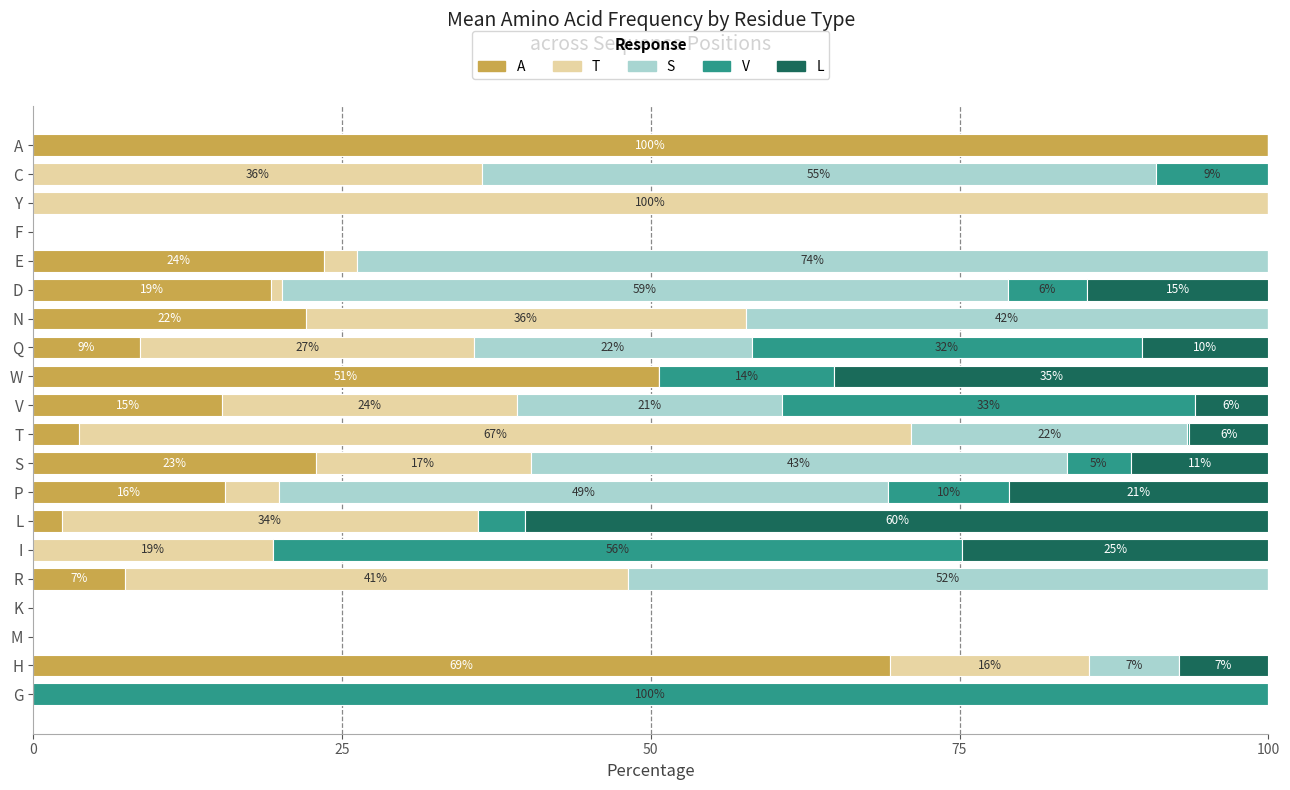

What are all the series names shown in the legend?

A, T, S, V, L